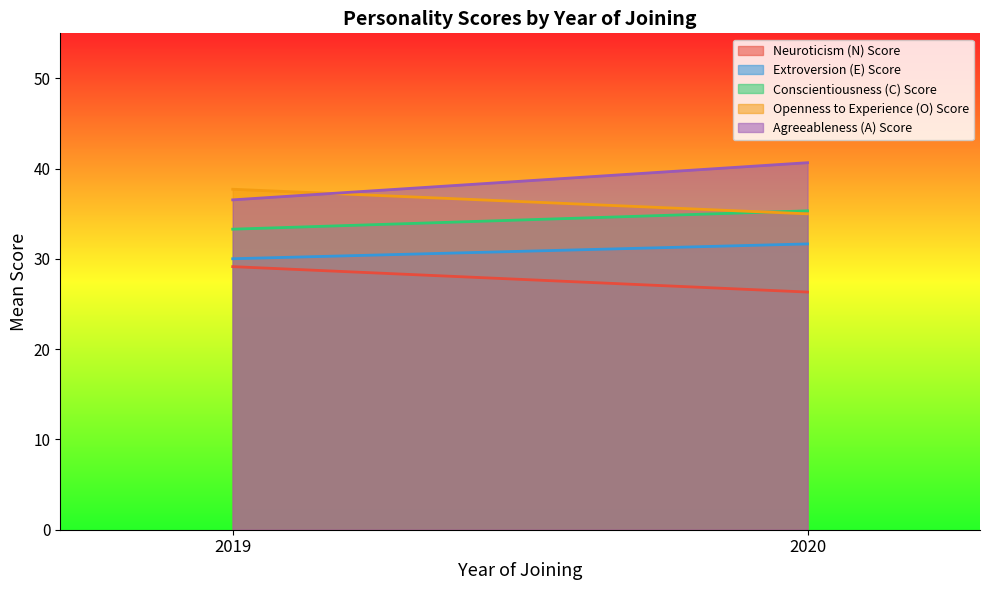

What is the spread (max minus min) of values at 2019?

8.6